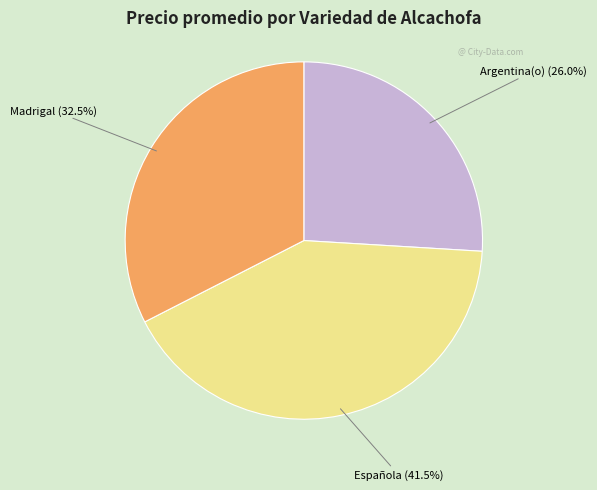

To the nearest percent, what is the difference between the largest and smallest slice percentages?

16%